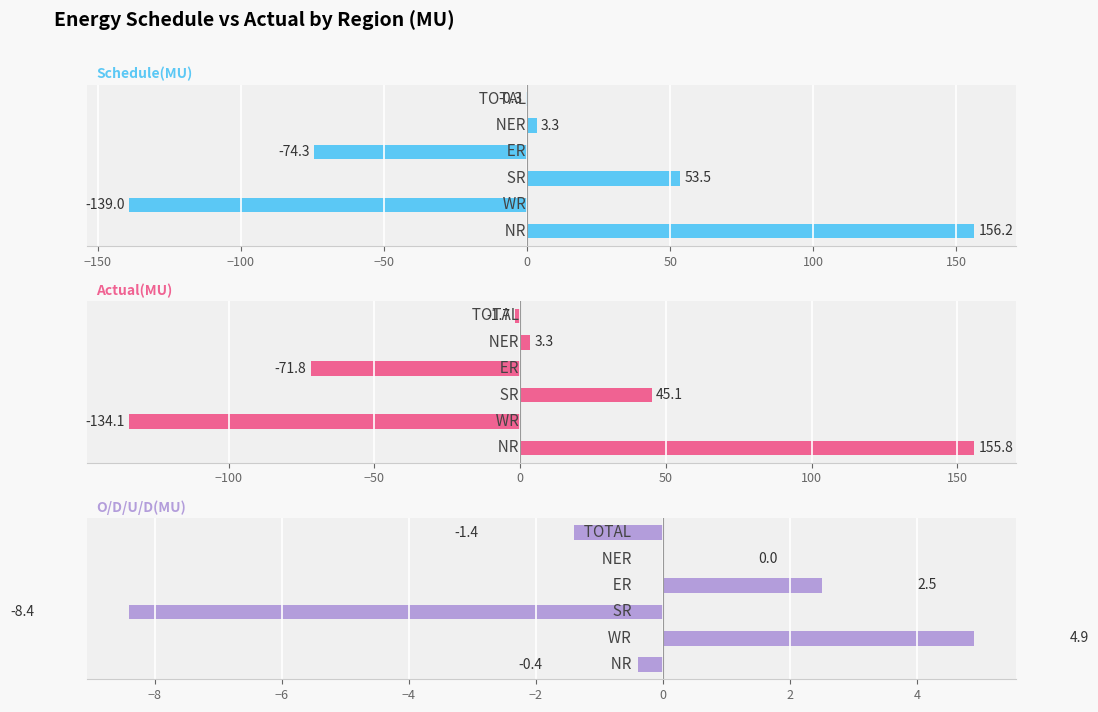

Rank the series at −50 from highest to lowest value.

O/D/U/D(MU), Actual(MU), Schedule(MU)